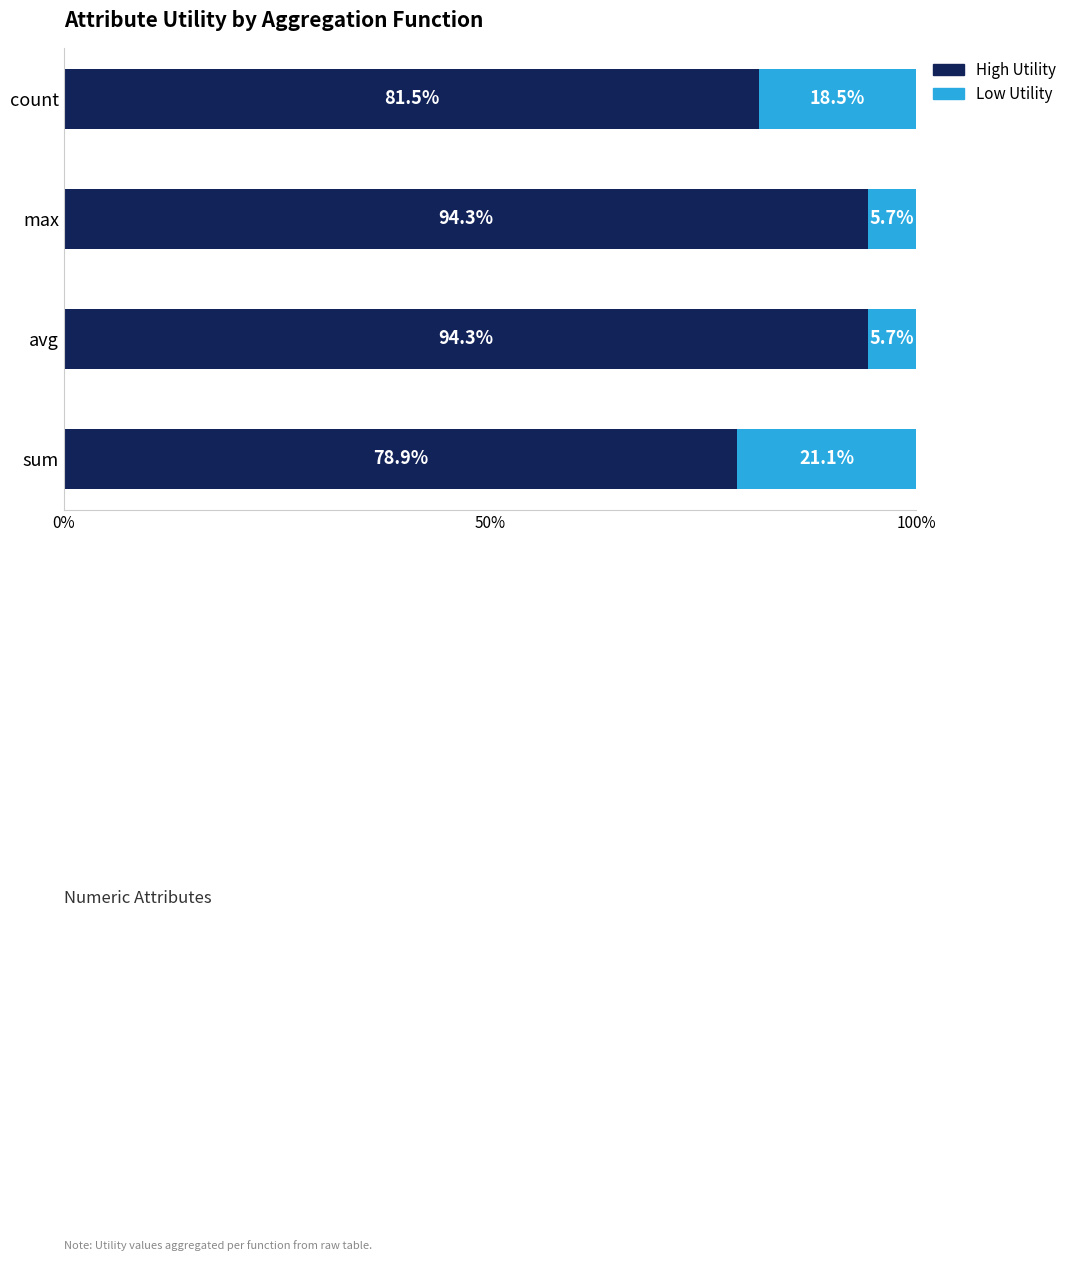

What are all the series names shown in the legend?

High Utility, Low Utility